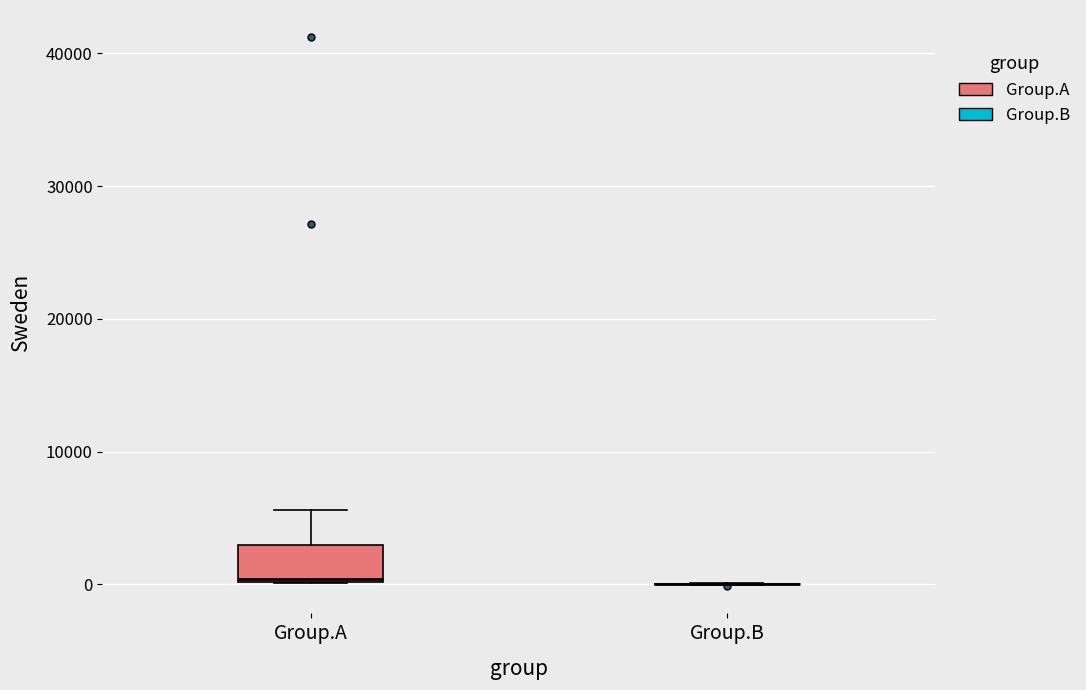

Which box is the tallest, from its lower edge to its upper edge?

Group.A